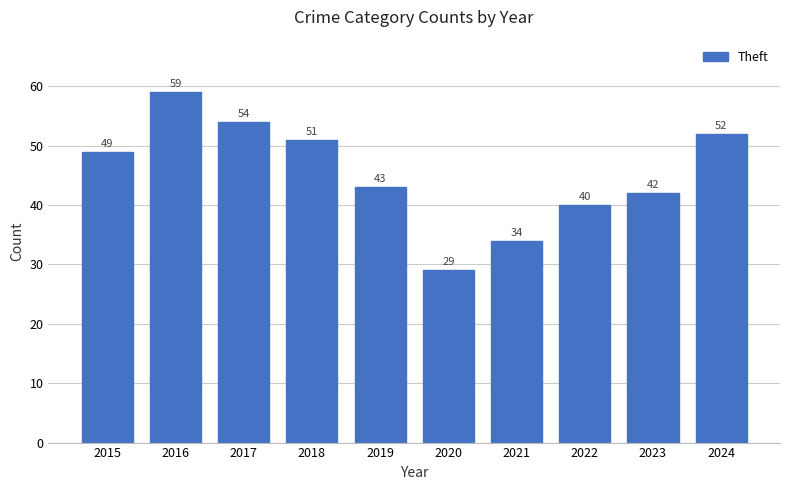

List the labels in order of value, smallest first.

2020, 2021, 2022, 2023, 2019, 2015, 2018, 2024, 2017, 2016